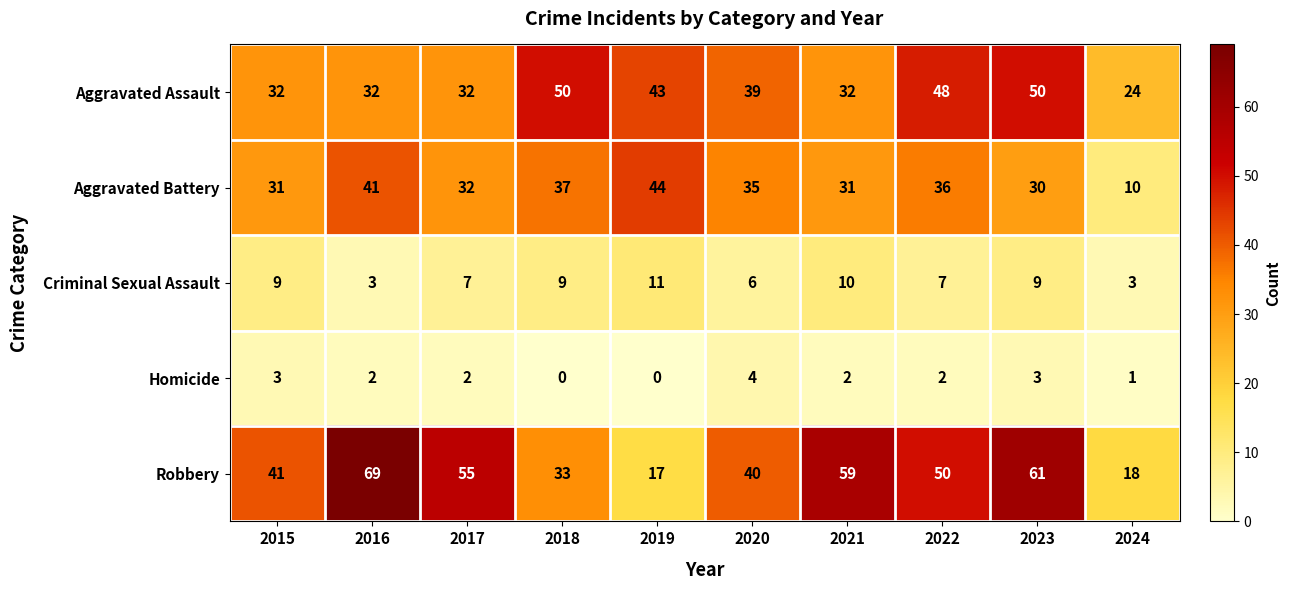

What is the difference between the highest and lowest values at 2017?

53